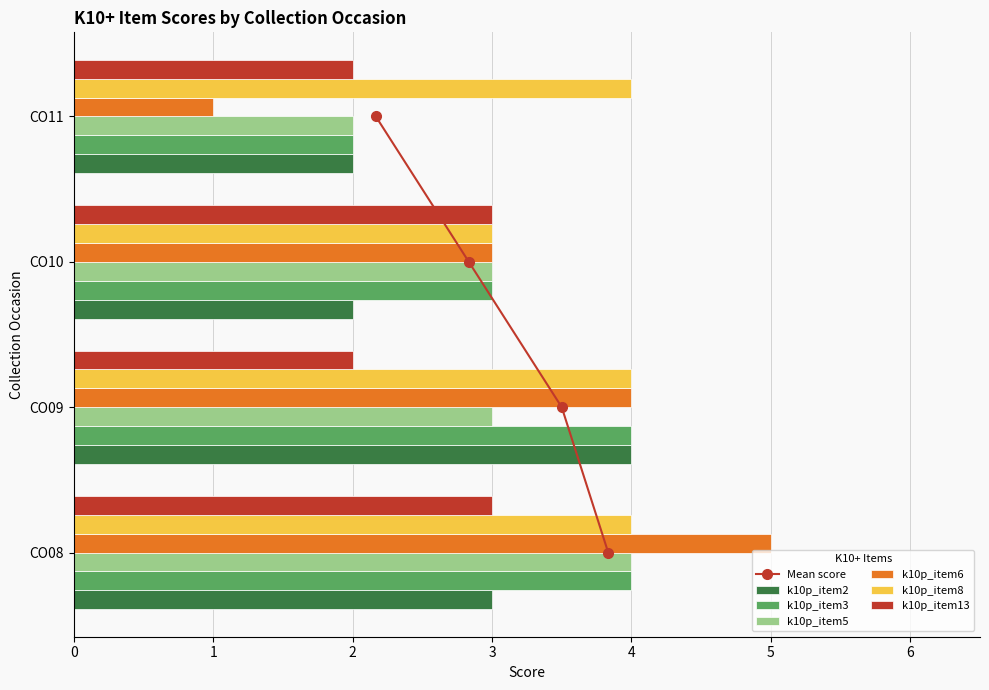

The k10p_item13 series shows 3 at CO10. True or false?

True